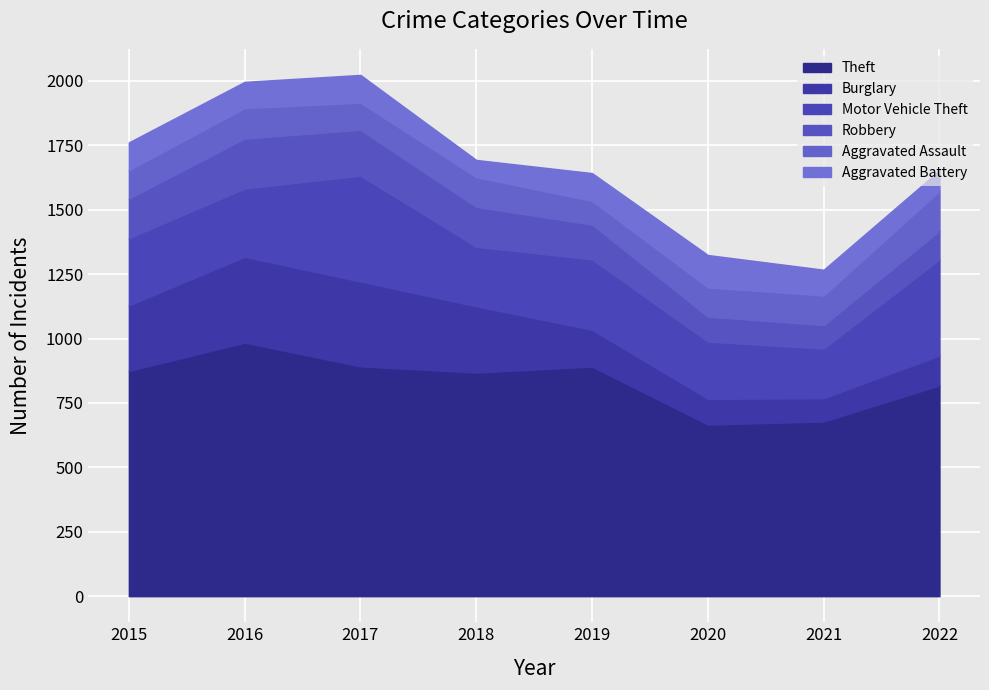

True or false: Burglary and Robbery intersect in this chart.

True